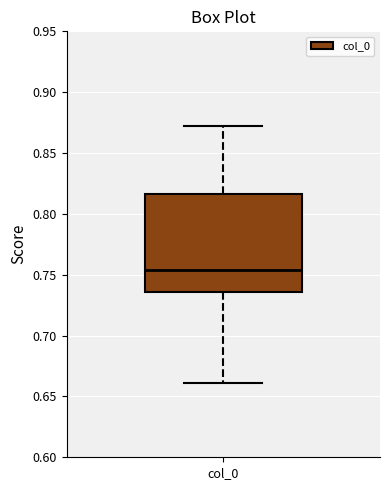

Where does the lower whisker of the box for col_0 end on the y-axis? The values are not printed on the chart, so give them approximately, as read against the axis.

0.660